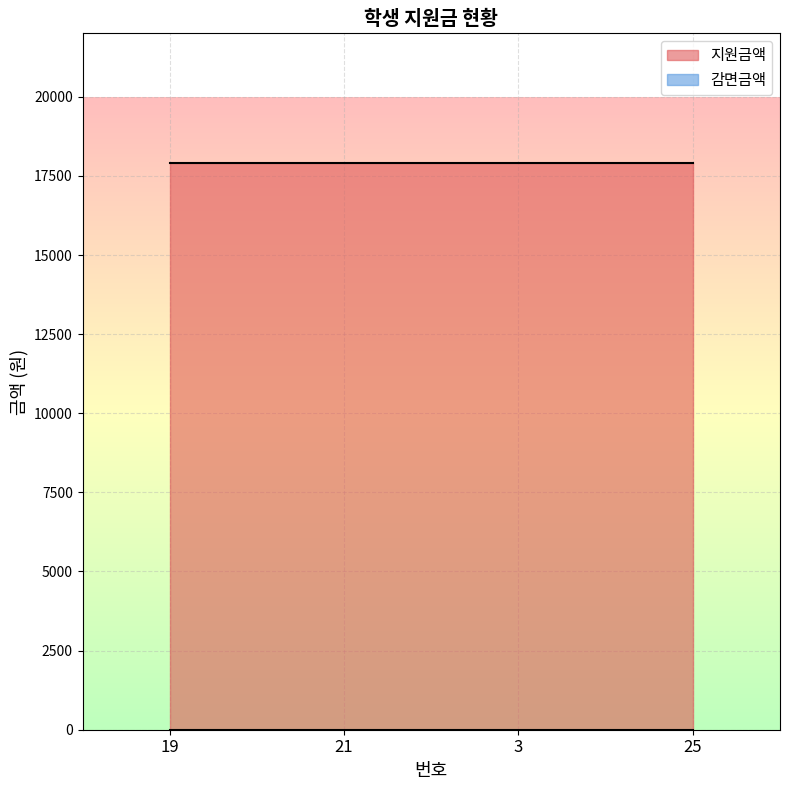

Is the value of 지원금액 at 3 greater than the value of 감면금액 at 3?

Yes